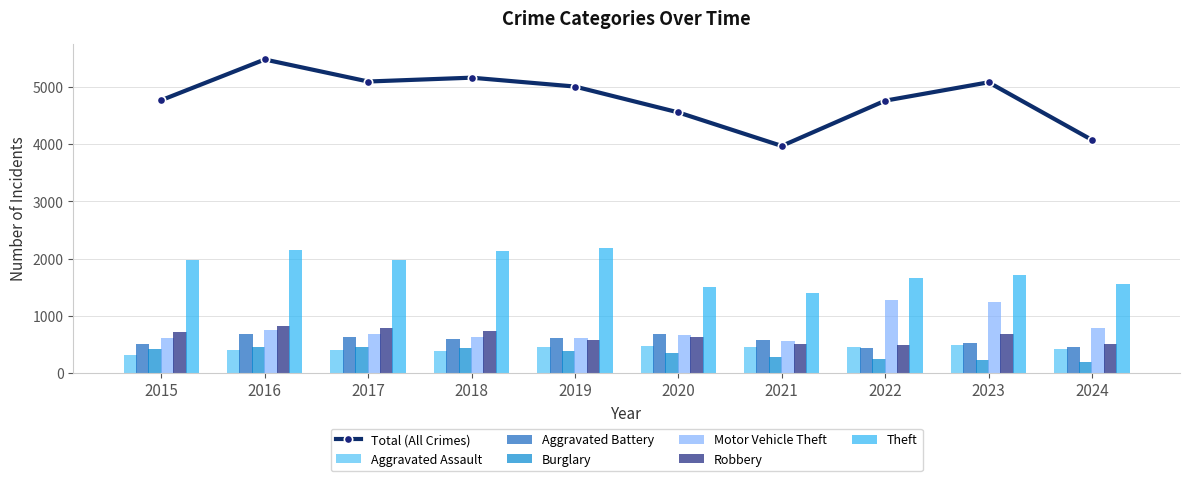

Is it true that Robbery equals 741 at 2018?

True